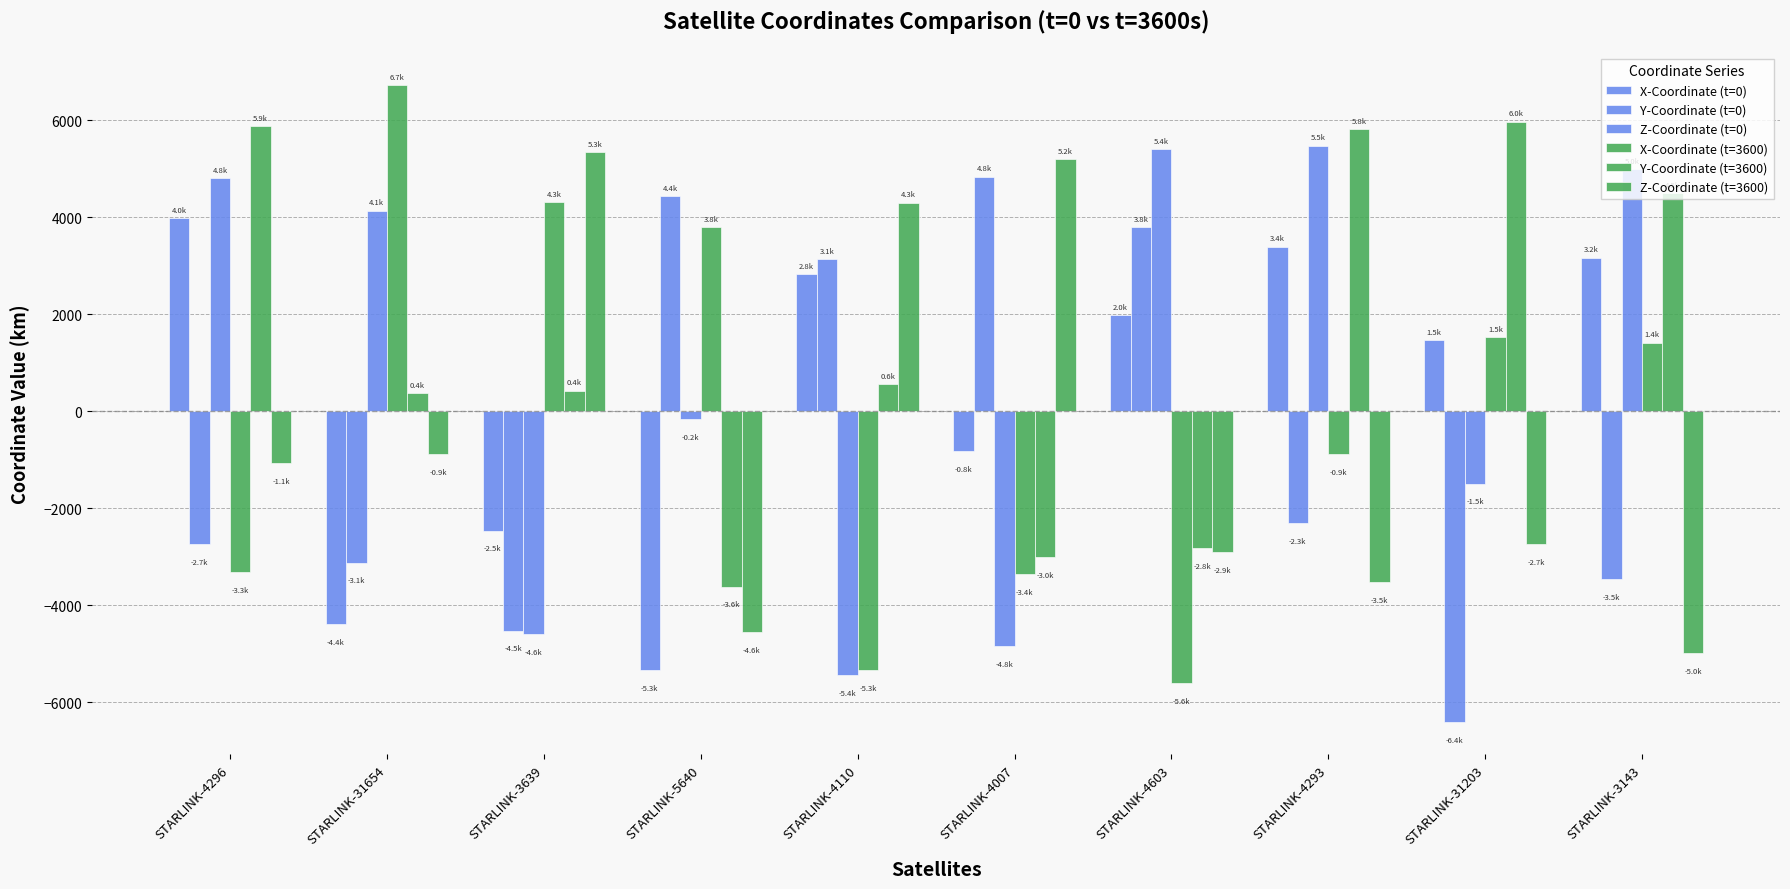

What is the total value across all series at STARLINK-3639?

-1476.0